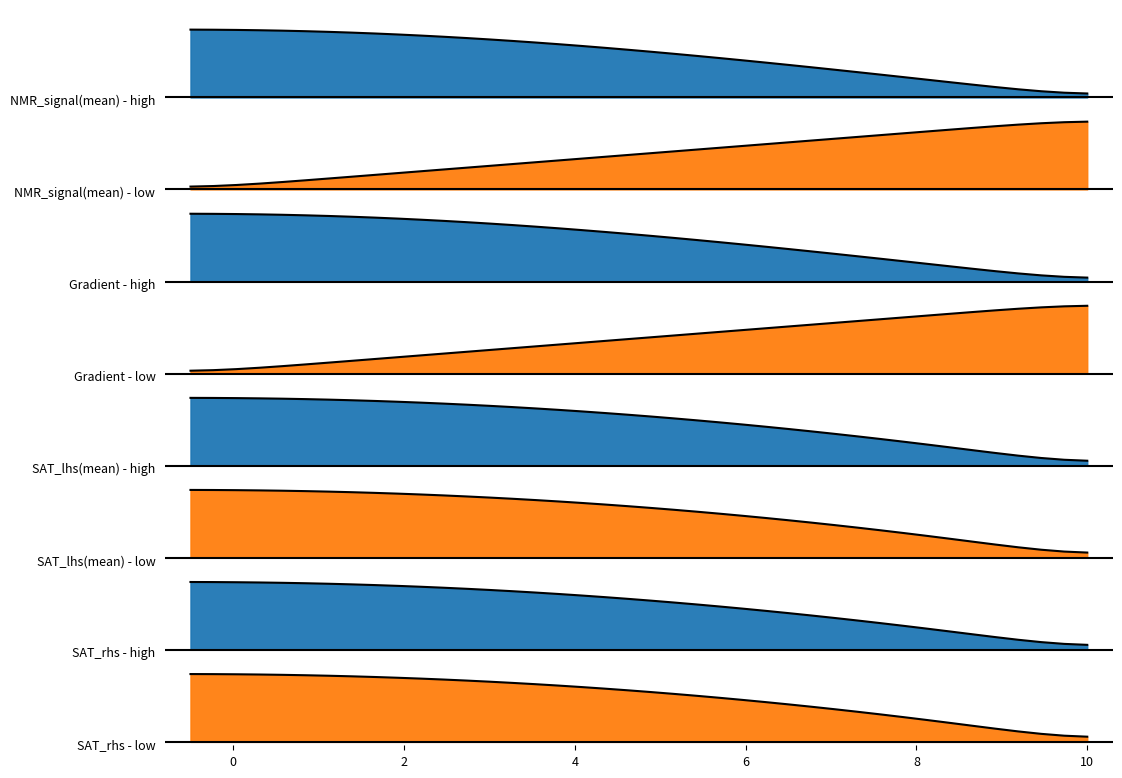

True or false: Gradient has a value of 0.0 at 12.

False